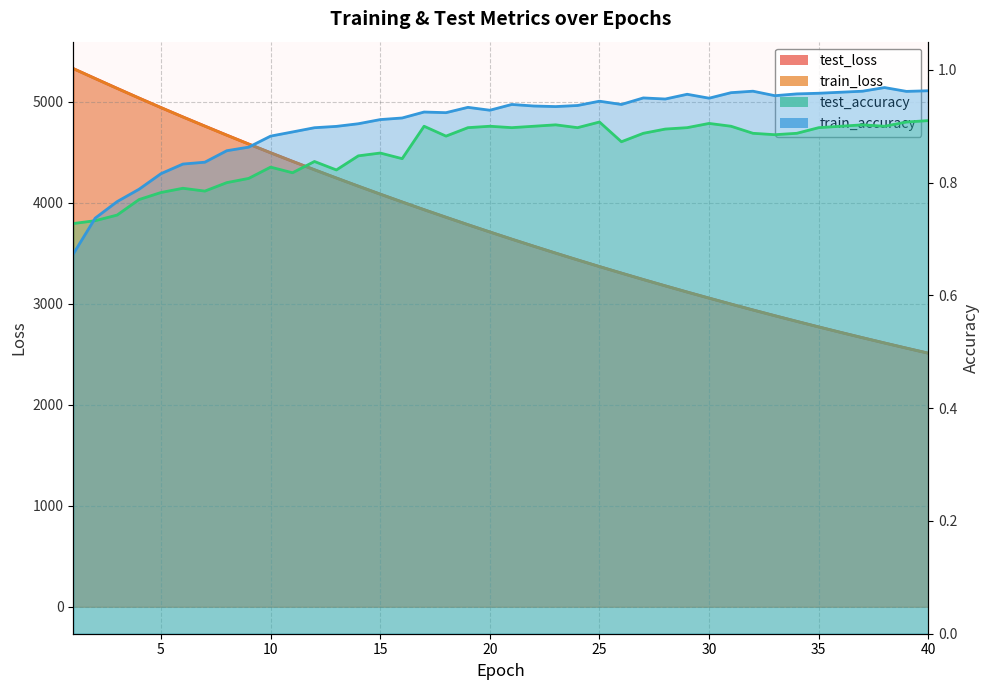

At which category is the sum across all series the highest?

1